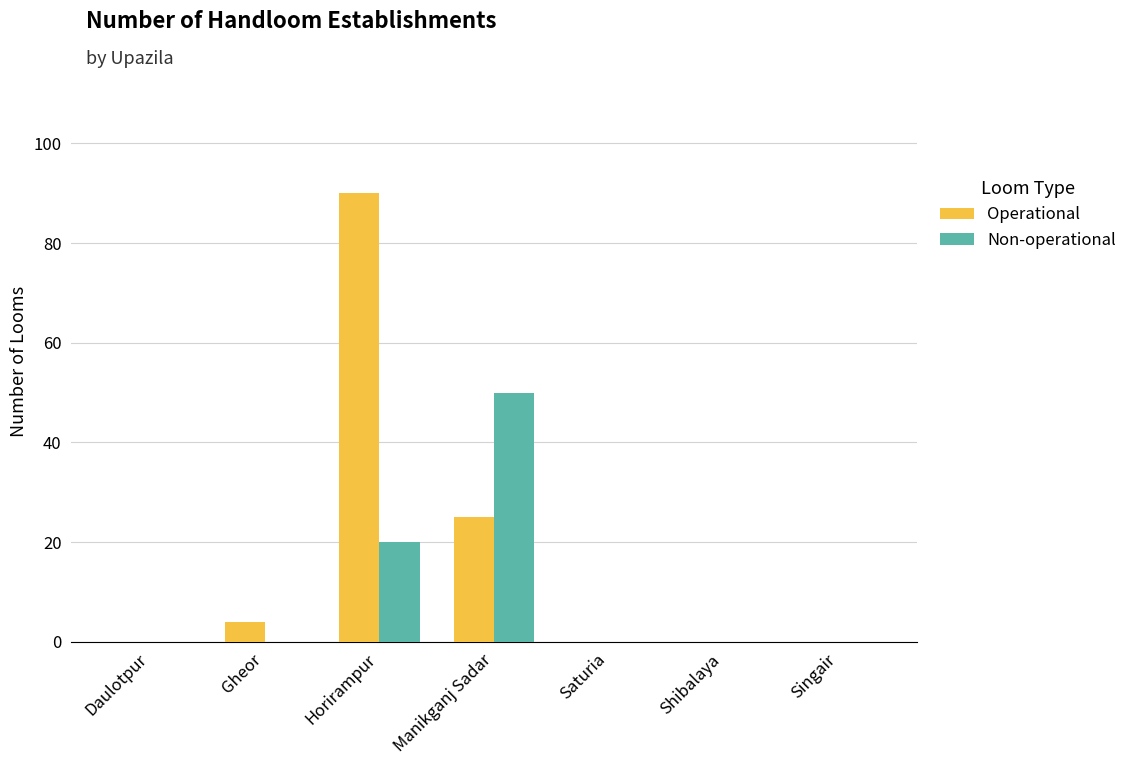

How many groups of bars are there?

7